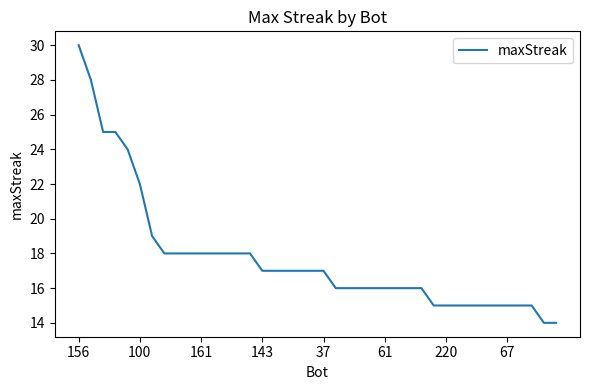

How many lines are shown in the chart?

1